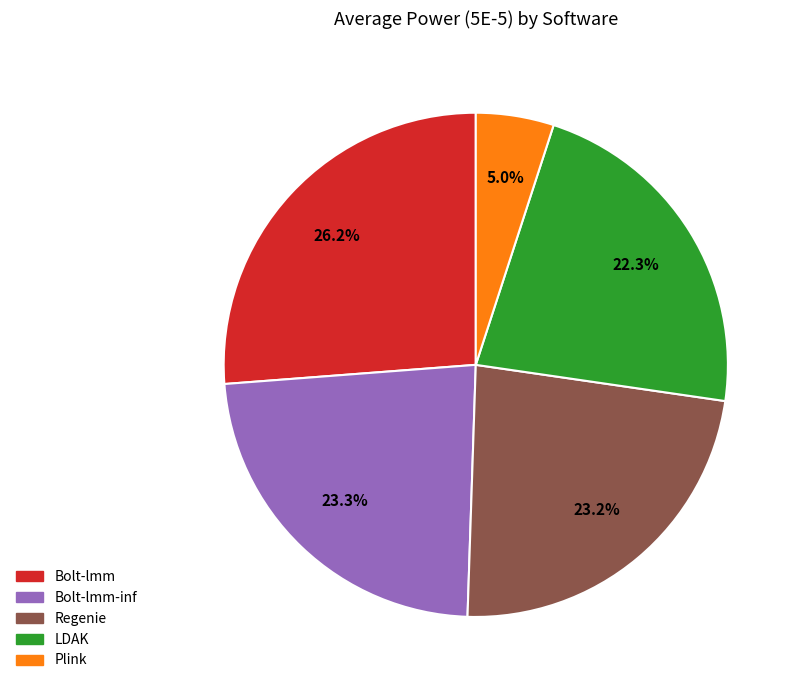

Does any single category account for the majority?

No